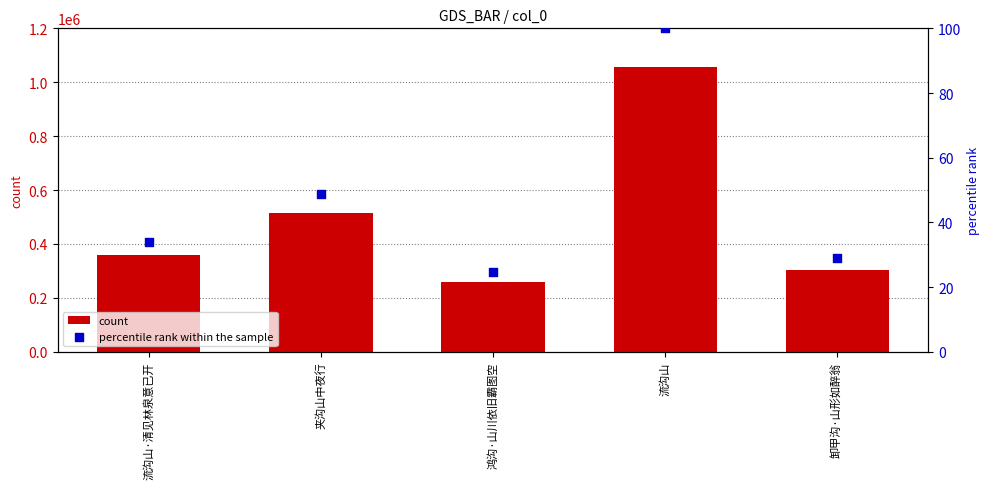

At how many categories does at least one series exceed 653251?

1